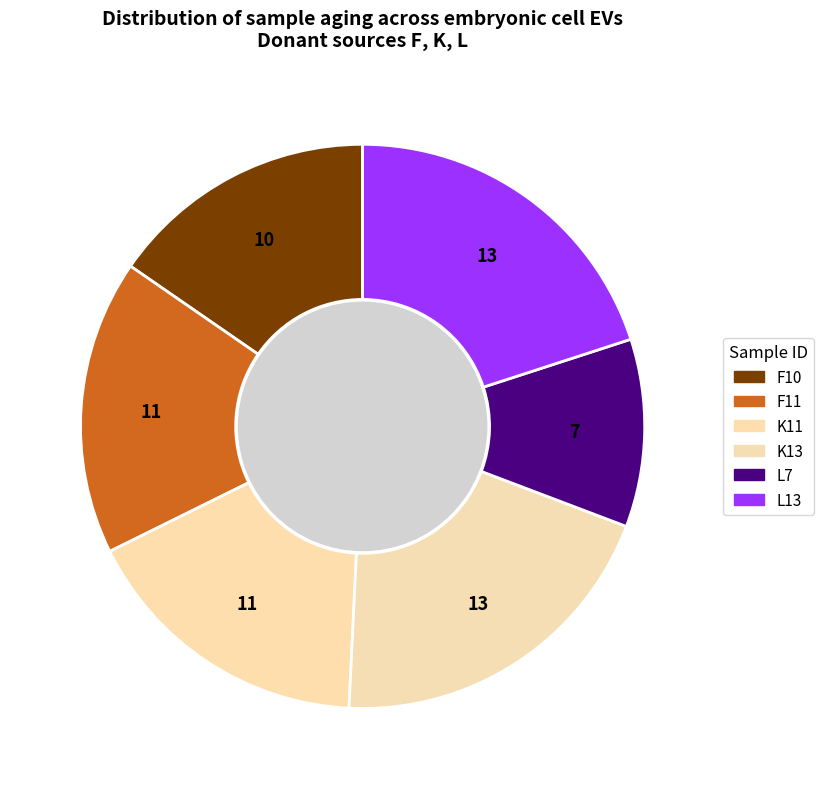

True or false: K11 accounts for 17% of the total.

True